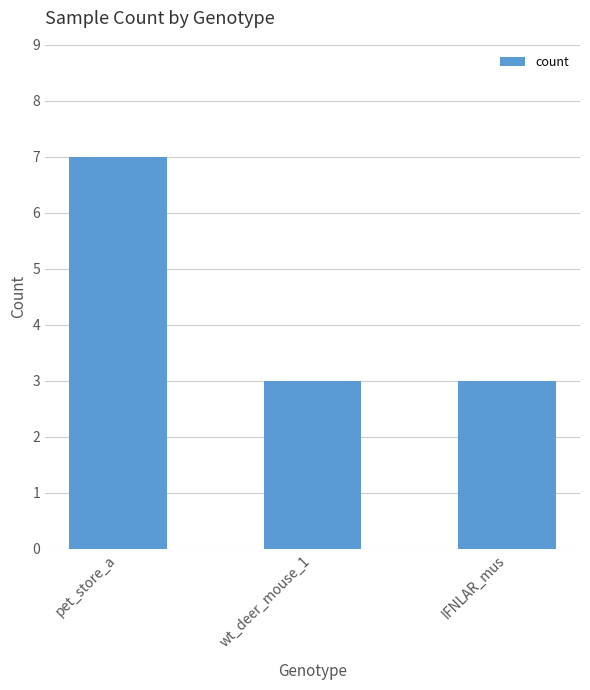

What is the ratio of the value at pet_store_a to the value at IFNLAR_mus?

2.3